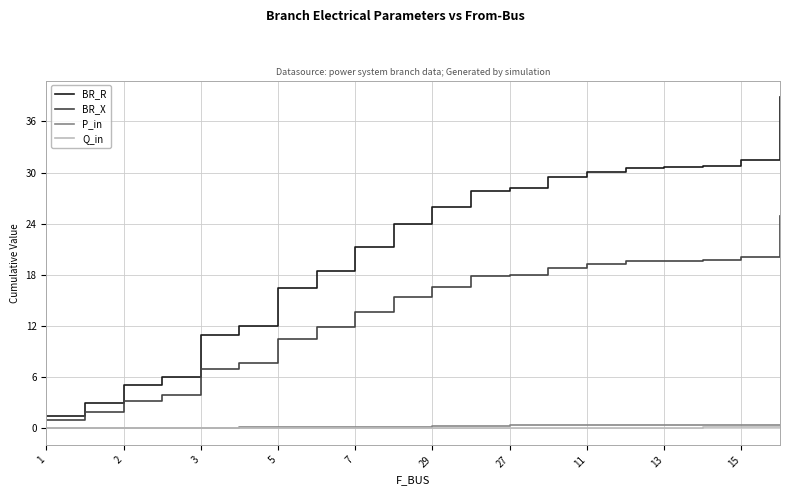

What is the greatest value displayed?

38.9